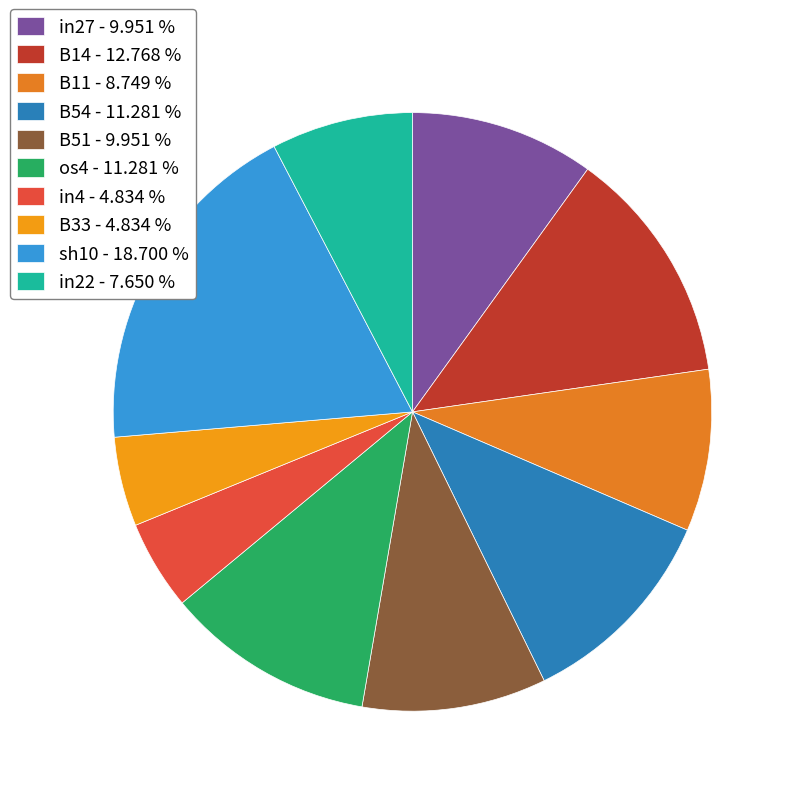

Which slice is the largest?

sh10